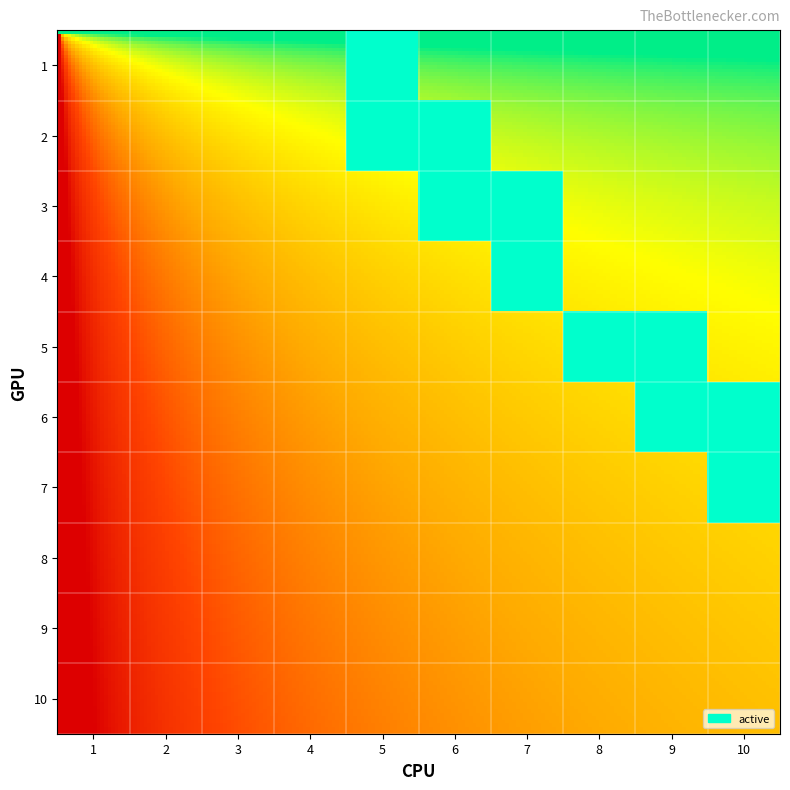

Which has a higher value, 10 or 7?

10